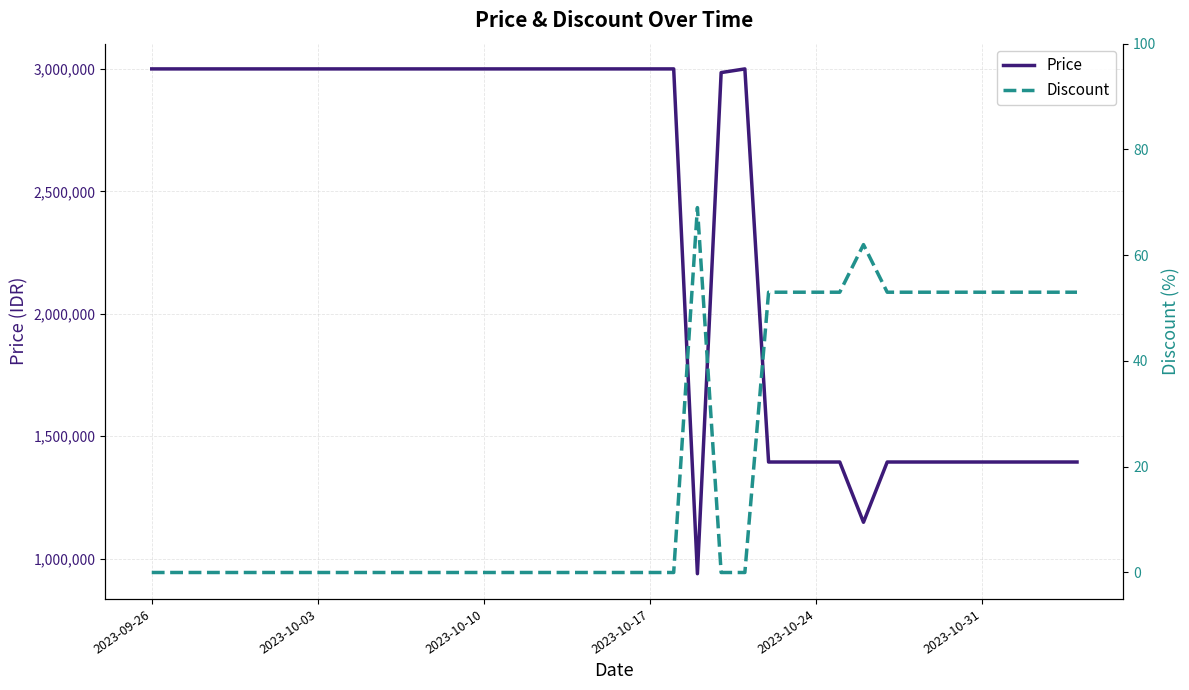

At which category does the chart reach its peak across all series?

2023-09-26